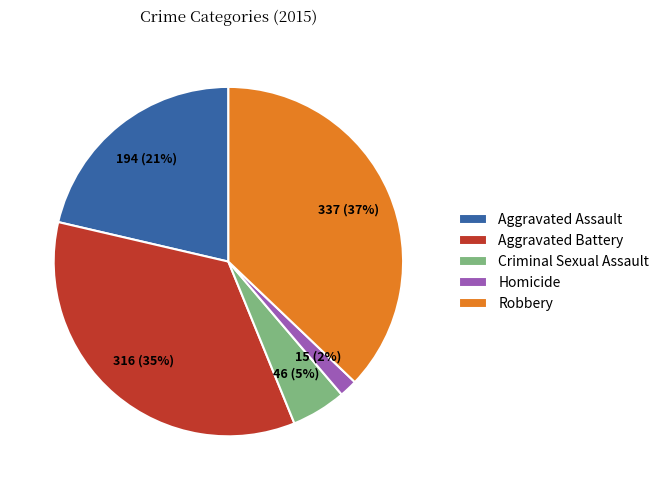

To the nearest percent, what is the difference between the Aggravated Battery and Robbery slice percentages?

2%